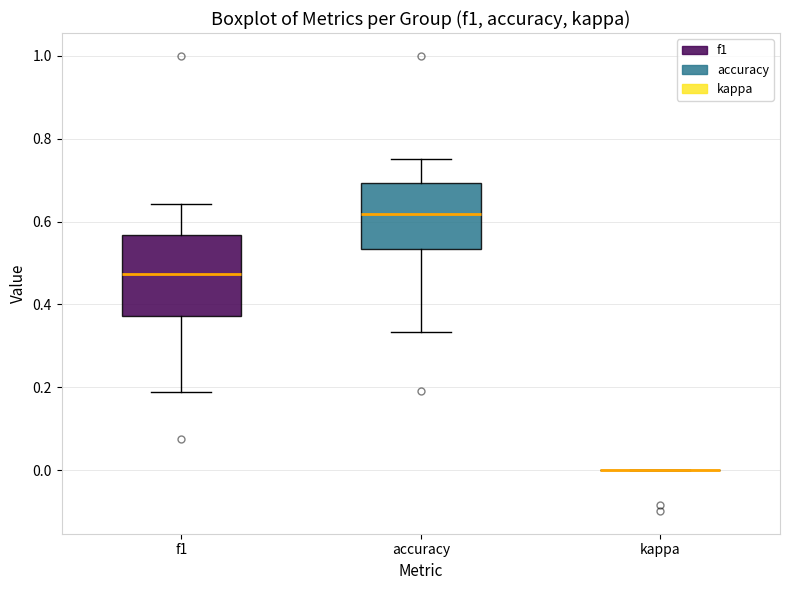

Reading left to right, transcribe this box plot: for each box, give where its median line is, the range the box spans, and where its two whiskers end, as read against the y-axis. The values are not printed on the chart, so give them approximately, as read against the axis.

f1: median 0.48, box 0.38 to 0.56, whiskers 0.18 to 0.64
accuracy: median 0.62, box 0.54 to 0.70, whiskers 0.34 to 0.76
kappa: box collapsed to a line at 0.00, whiskers 0.00 to 0.00